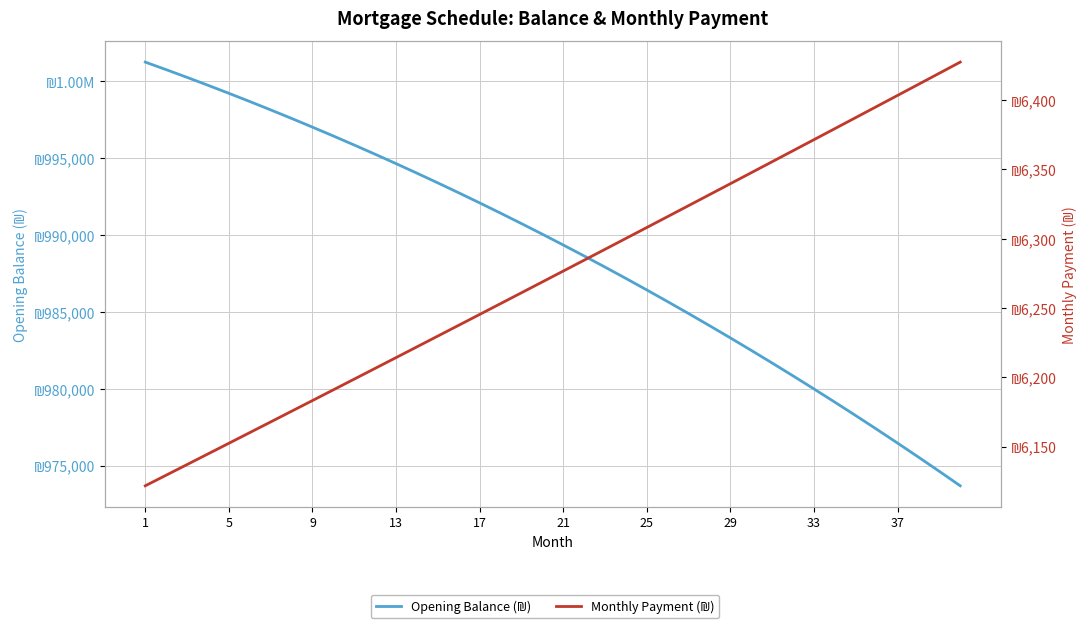

True or false: Opening Balance (₪) and Monthly Payment (₪) cross at least once.

False